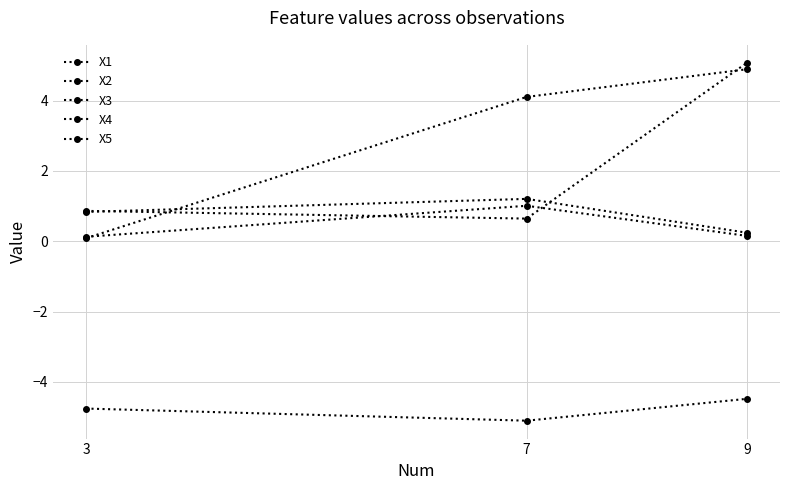

How many values in the X2 series are below 4?

1